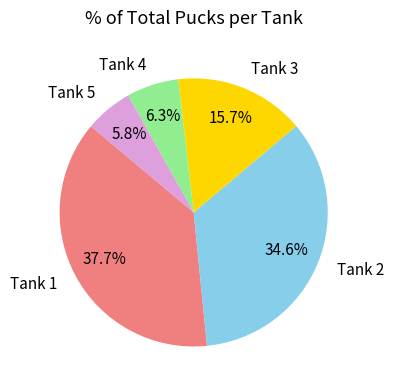

To the nearest percent, what is the combined percentage of Tank 4 and Tank 2?

41%